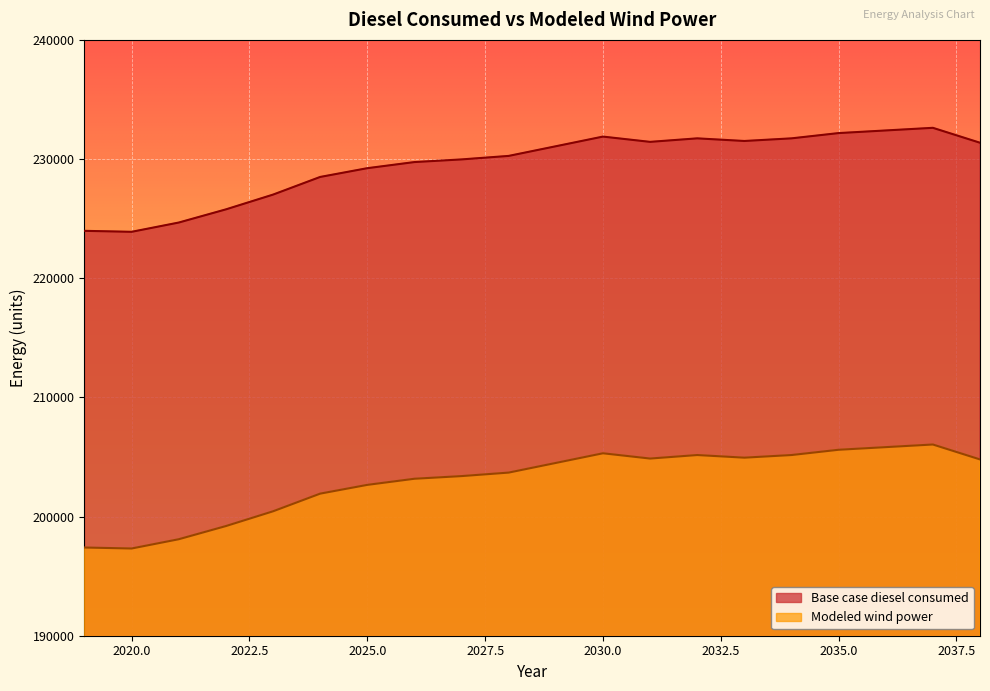

Reading right to left, extract all data points from this chart.

Base case diesel consumed: 231368.9	232621.2	232400.2	232179.2	231737.2	231516.3	231737.2	231442.6	231884.7	231074.0	230264.0	229969.9	229747.0	229233.4	228498.3	227015.9	225777.1	224672.3	223894.7	223976.0
Modeled wind power: 204794.7	206047.0	205826.0	205605.0	205163.0	204942.0	205163.0	204868.3	205310.5	204499.8	203689.7	203395.6	203172.8	202659.1	201924.0	200441.7	199202.9	198098.1	197320.5	197401.7